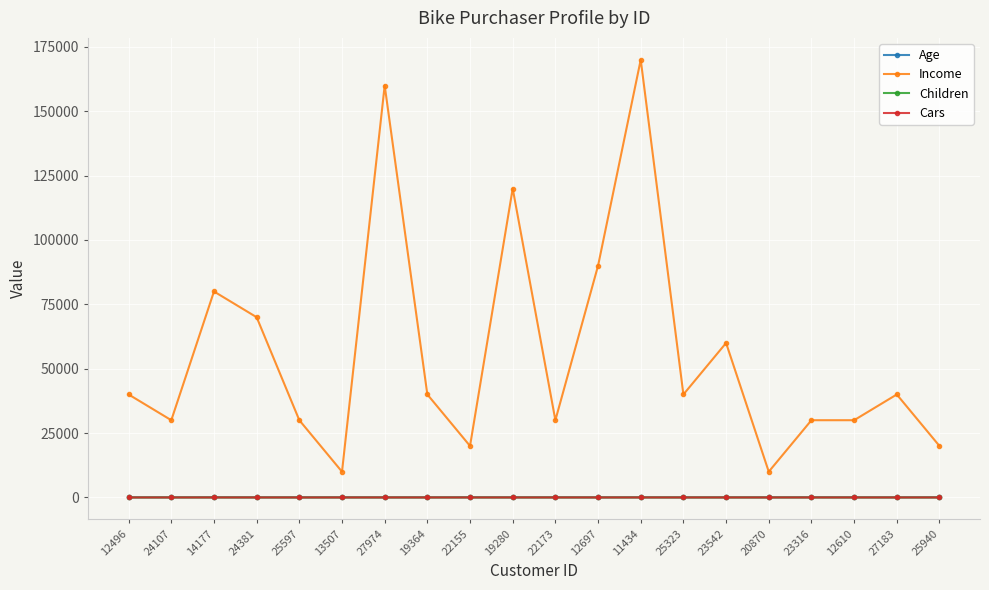

What is the maximum value shown in the chart?

170000